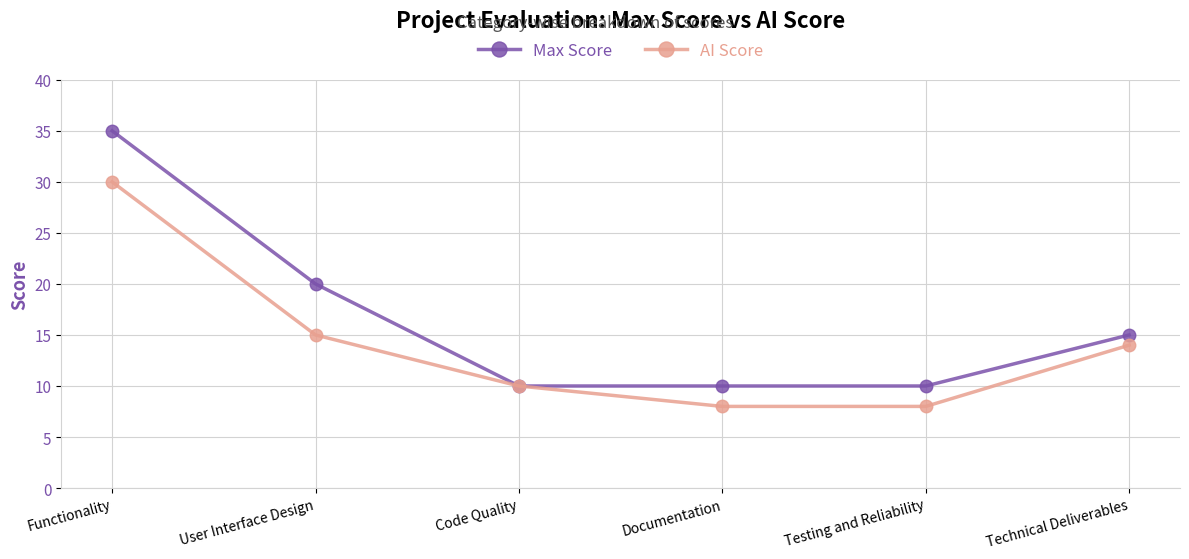

The Max Score series shows 15 at Technical Deliverables. True or false?

True